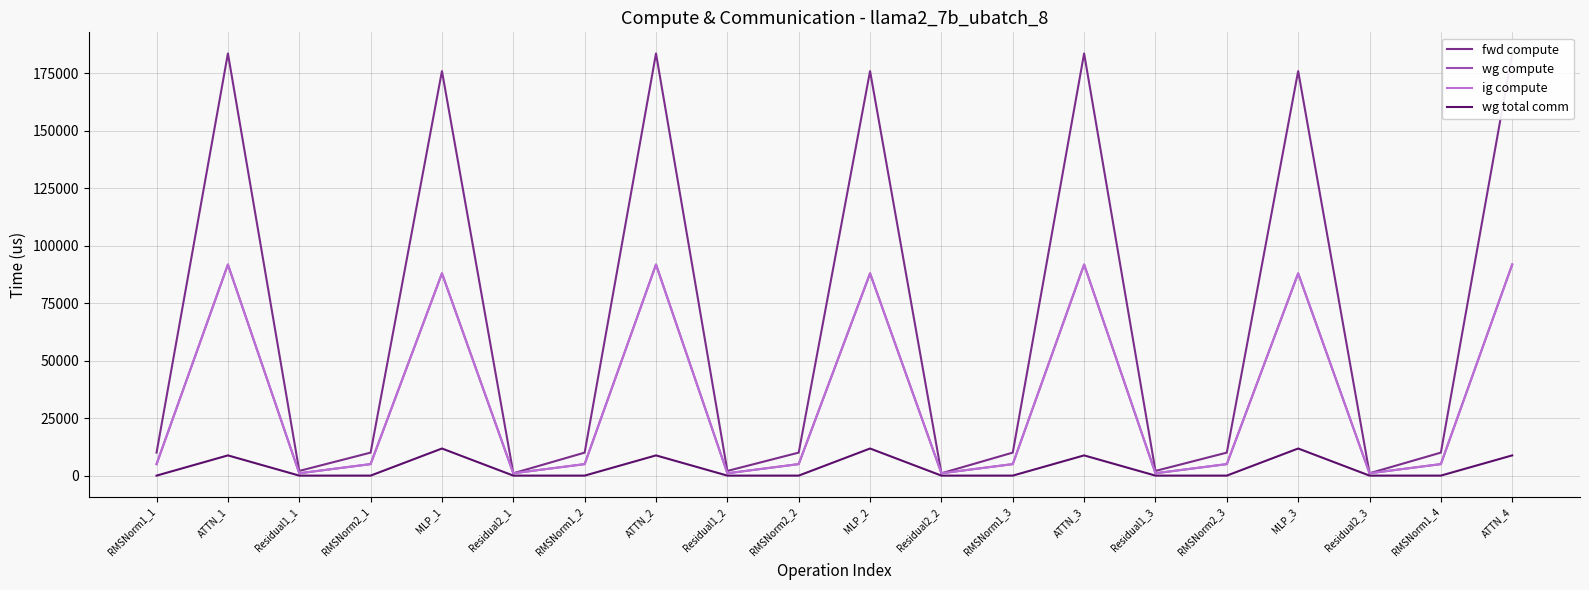

How many interior local peaks does the fwd compute series have?

6